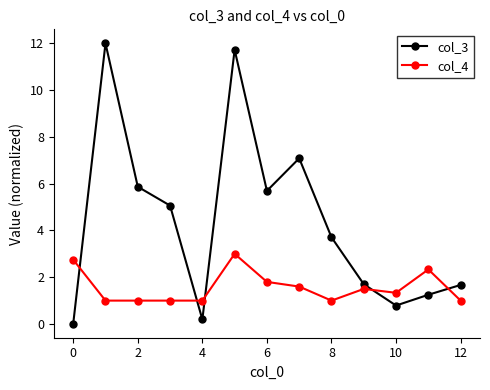

Which series has the largest total across all categories?

col_3